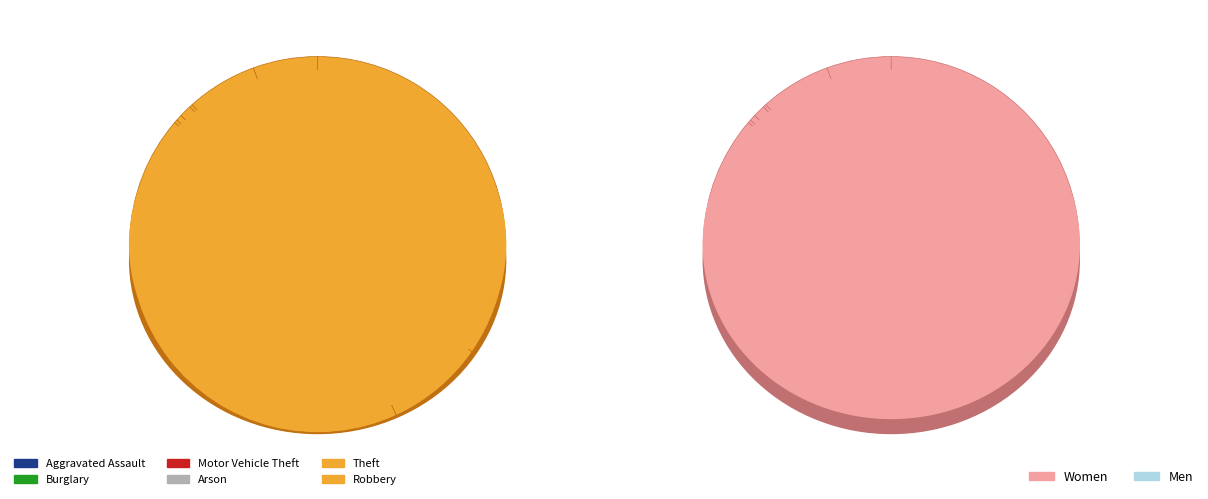

To the nearest percent, what percentage of the pie is Theft?

35%